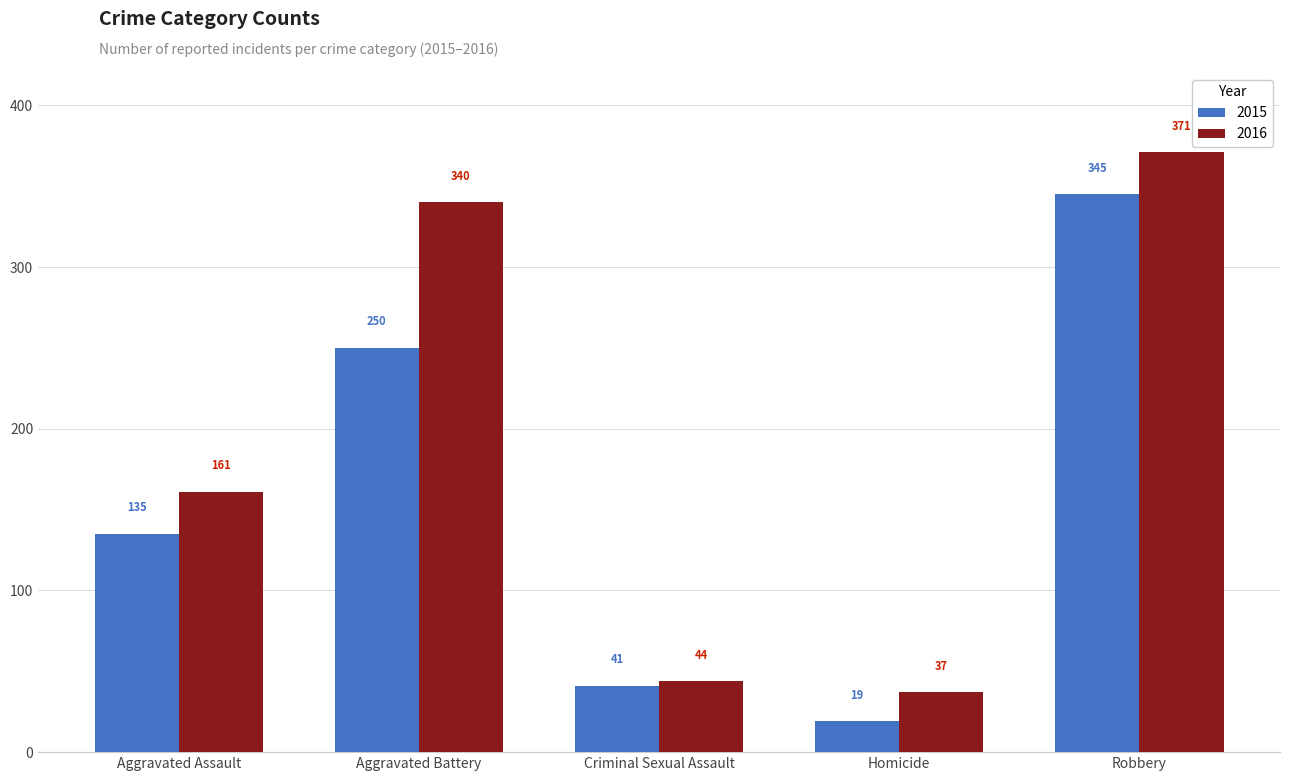

What is the lowest value of the 2016 series?

37